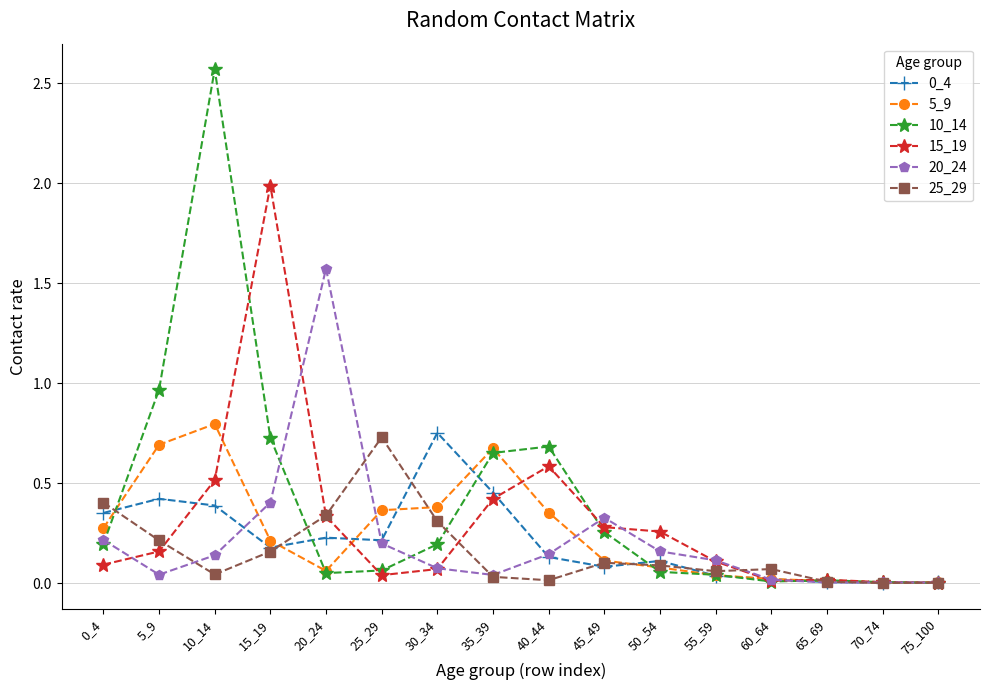

True or false: 0_4 and 25_29 intersect in this chart.

True